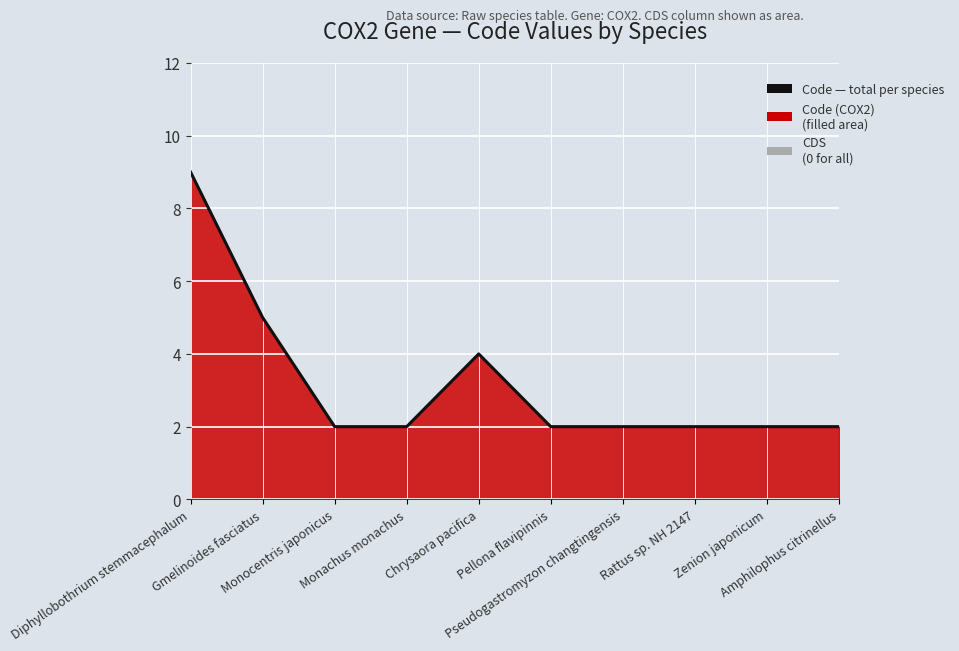

What is the difference between the maximum and minimum values?

7